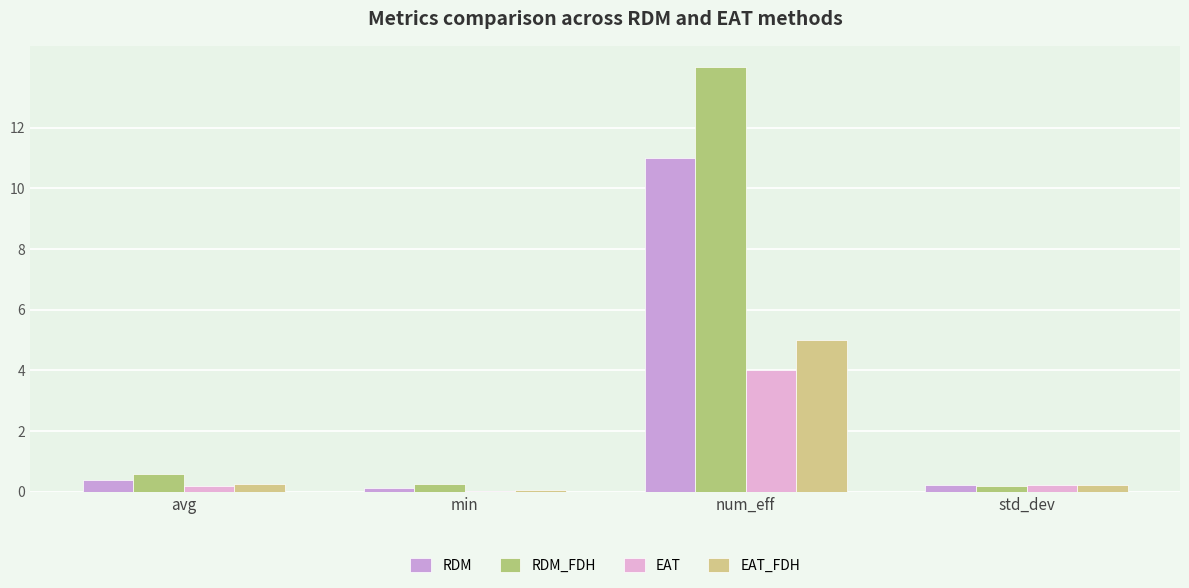

What is the total value across all series at min?

0.4